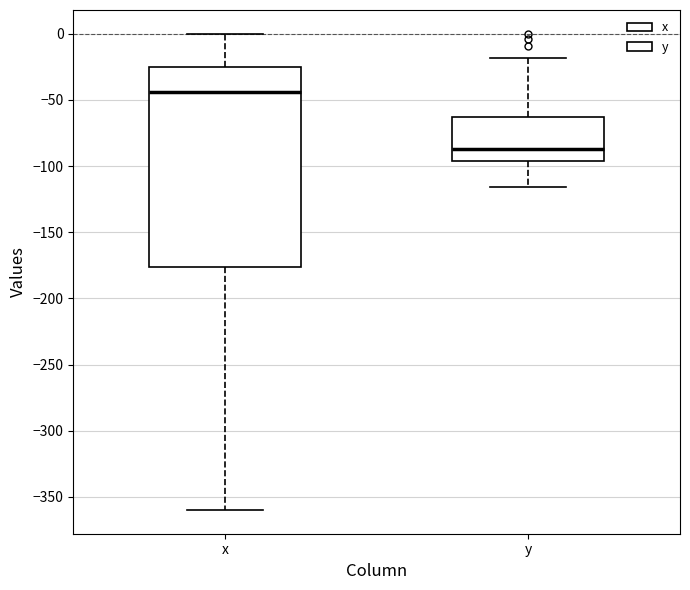

Reading left to right, read every box against the y-axis: the position of its median line, the range the box covers, and the ends of its whiskers. The values are not printed on the chart, so give them approximately, as read against the axis.

x: median -45, box -175 to -25, whiskers -360 to 0
y: median -85, box -95 to -65, whiskers -115 to -20